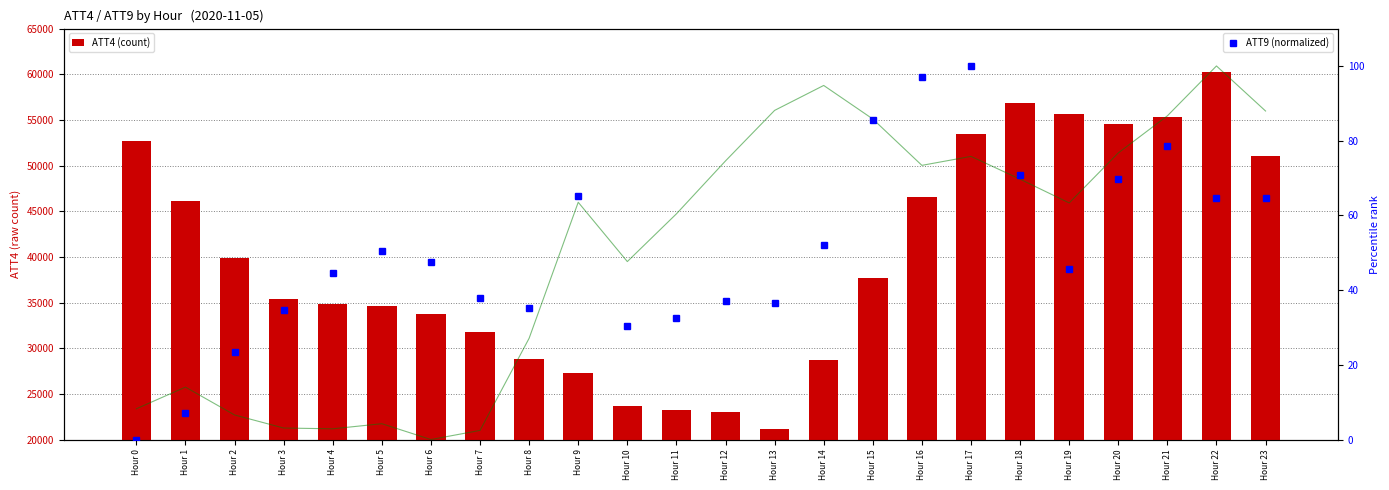

What is the value of the ATT4 (count) bar at the 12th from the left?

23200.0